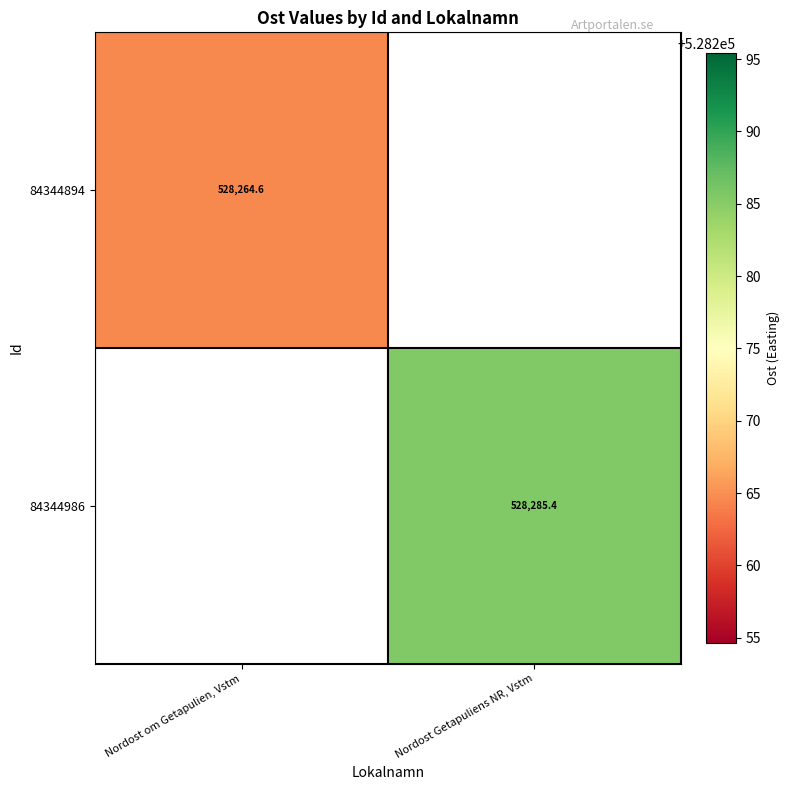

At how many categories does at least one series exceed 528266?

1